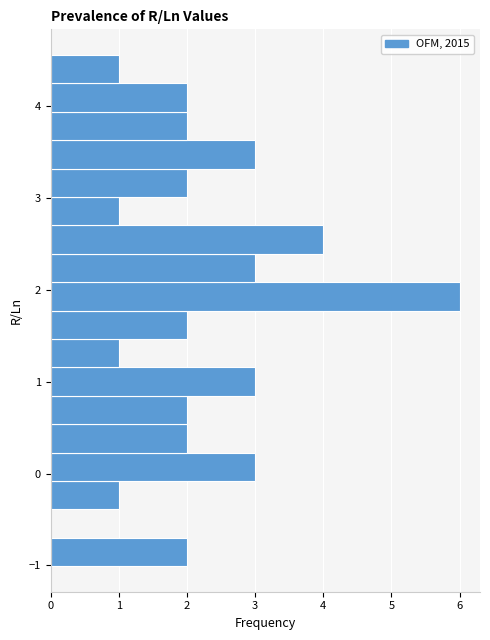

Around what value on the y-axis is the longest bar? Give the approximate position of its centre, as read against the axis.

1.9